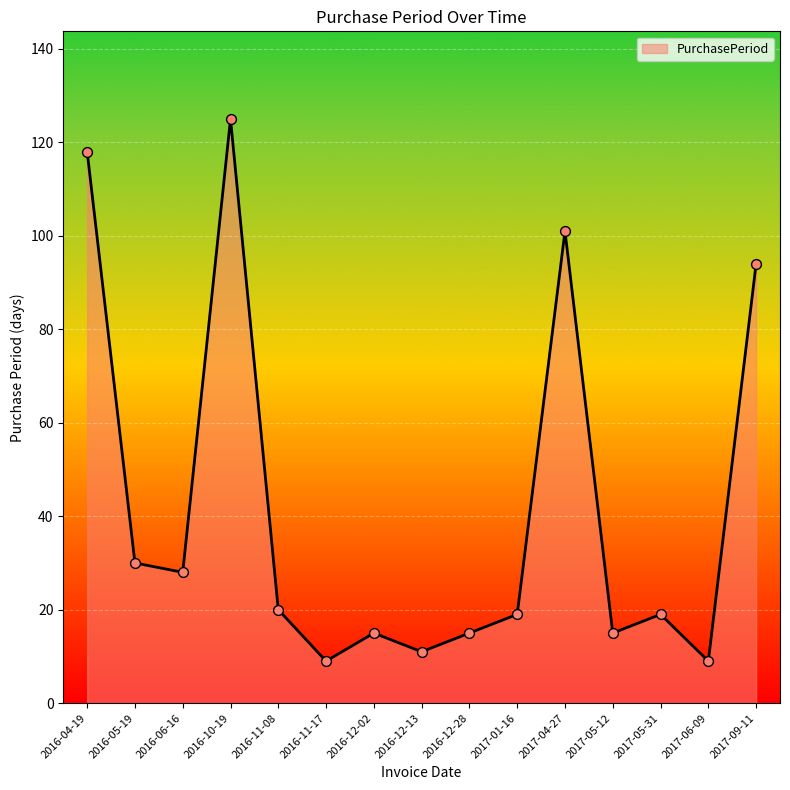

What is the change in value from 2016-04-19 to 2016-12-02?

-103